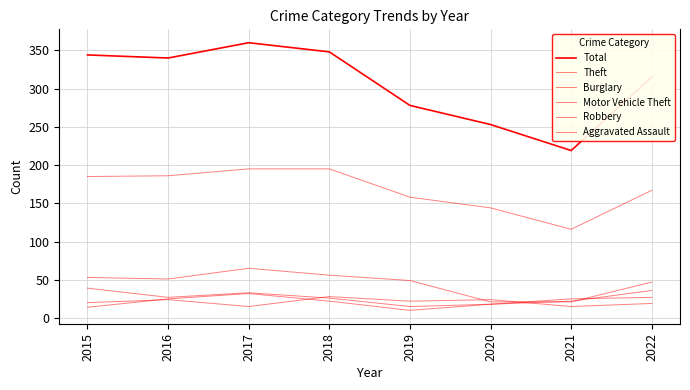

Is this an area chart (filled region under the line)?

No